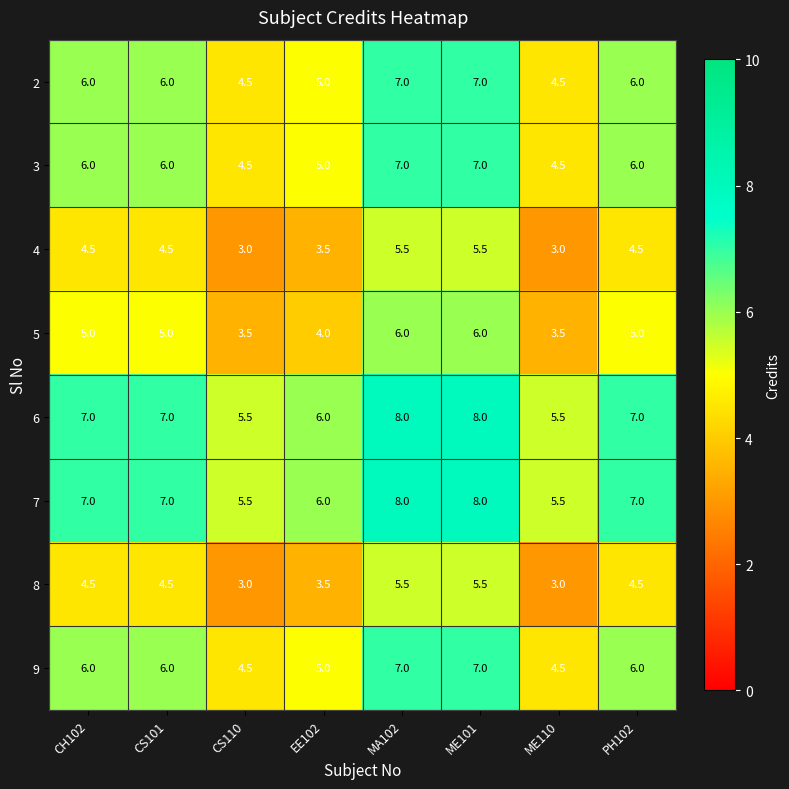

What is the smallest value displayed?

3.0